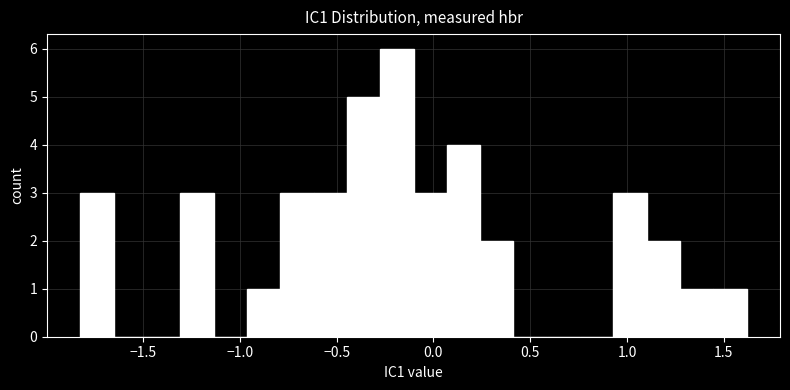

Read against the x-axis, roughly where is the centre of the tallest bar?

-0.20